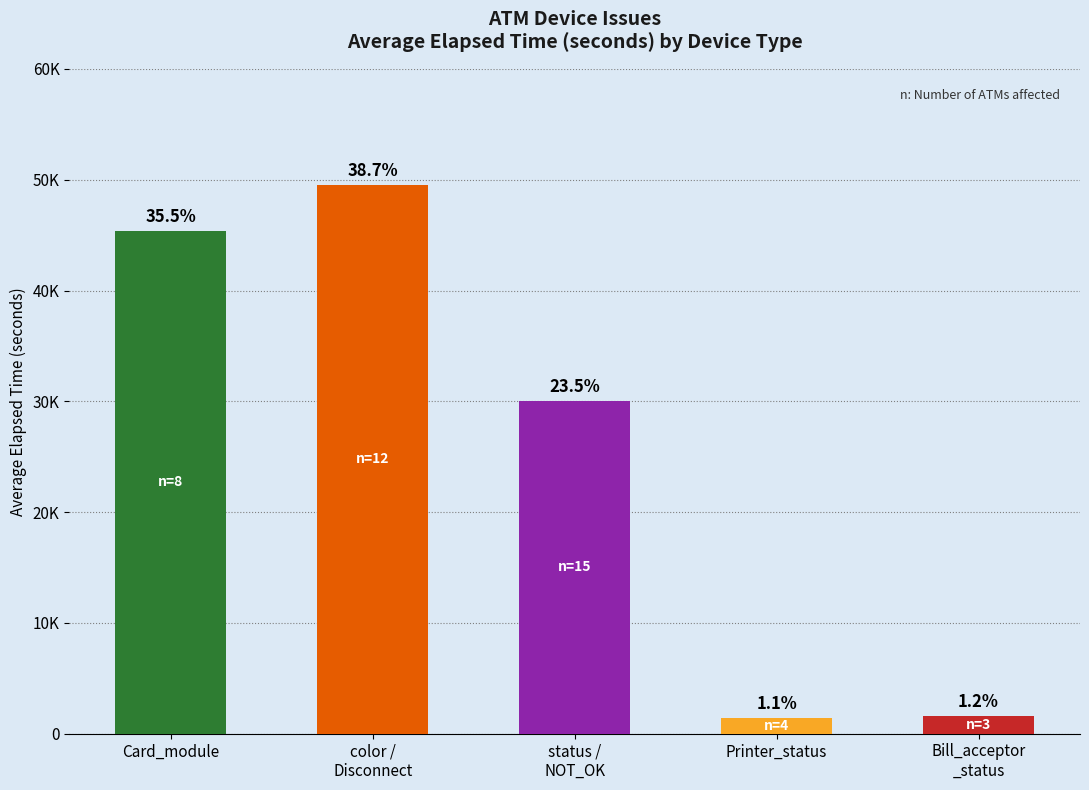

Does the chart contain any negative values?

No